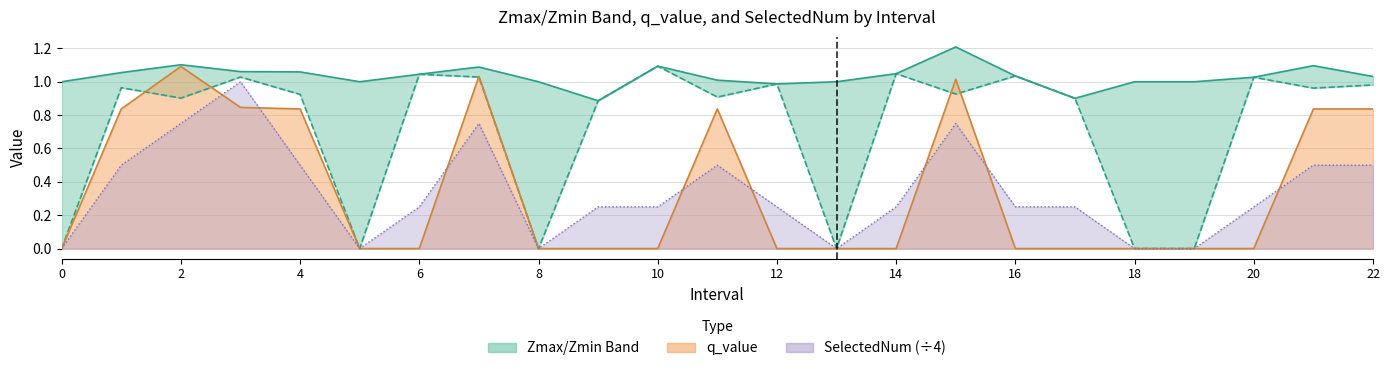

How many interior local peaks does the Zmax series have?

5